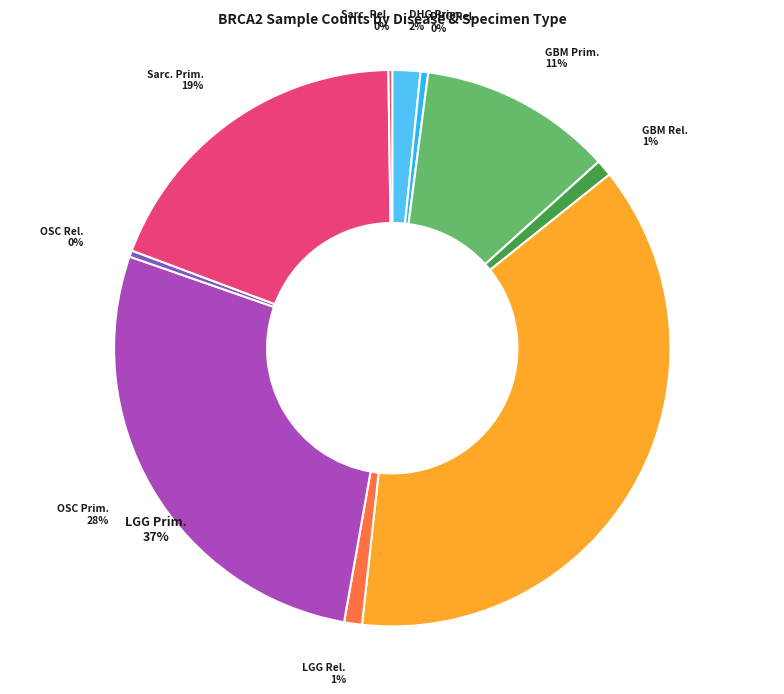

How much of the chart is everything except Glioblastoma Multiforme Relapse?

99.0%